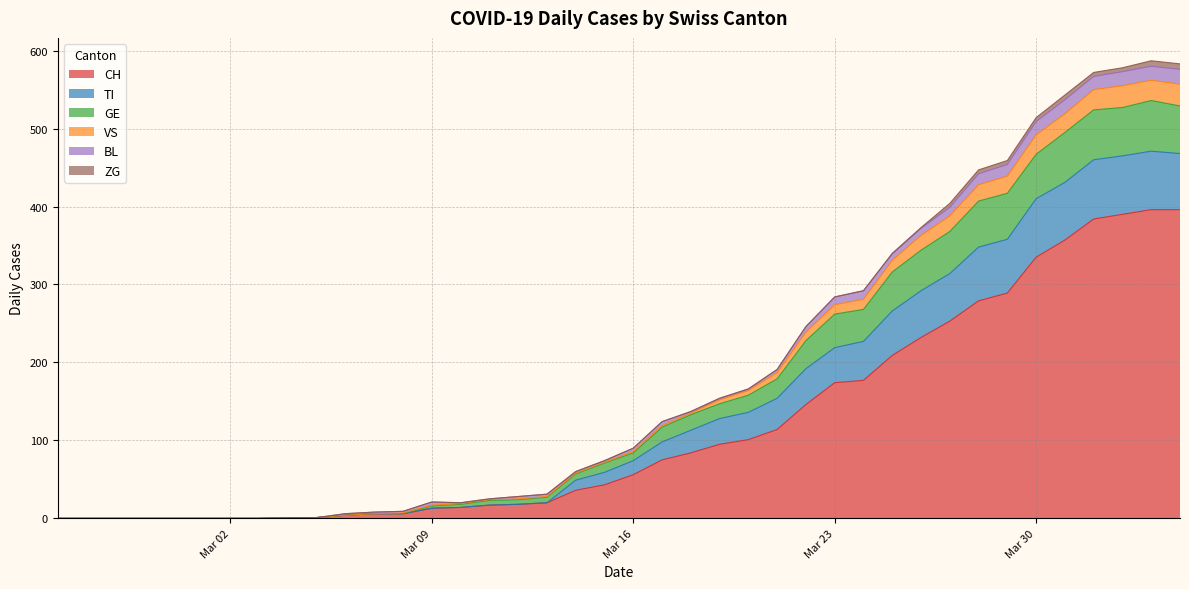

What is the highest value of the CH series?

396